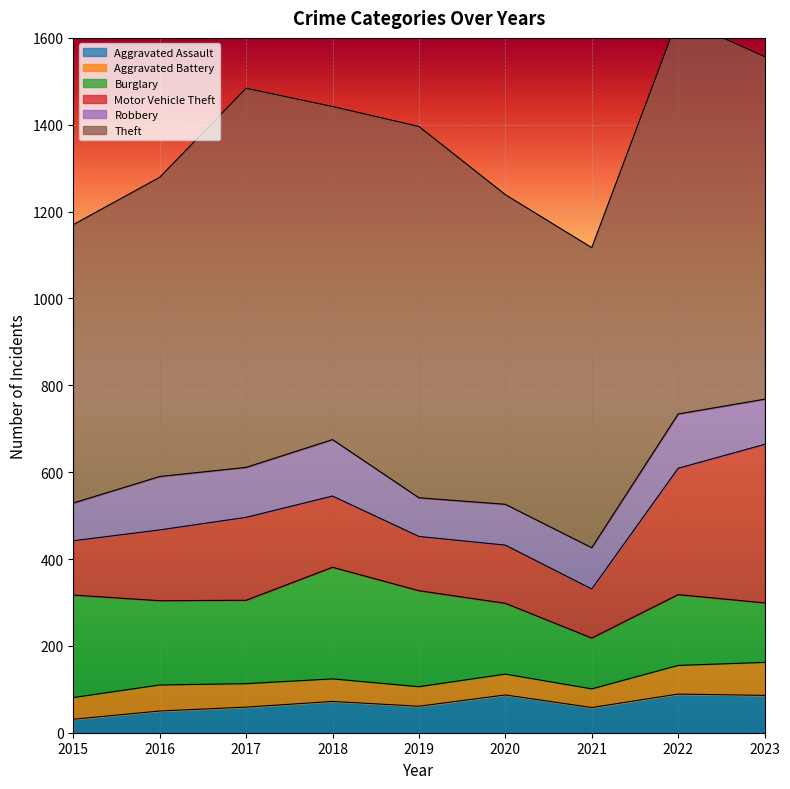

What is the sum of all Burglary values?

1680